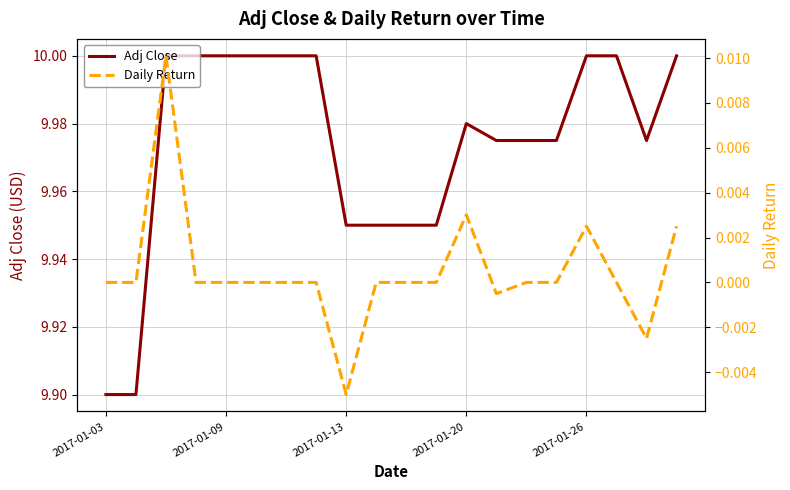

How many lines are shown in the chart?

2